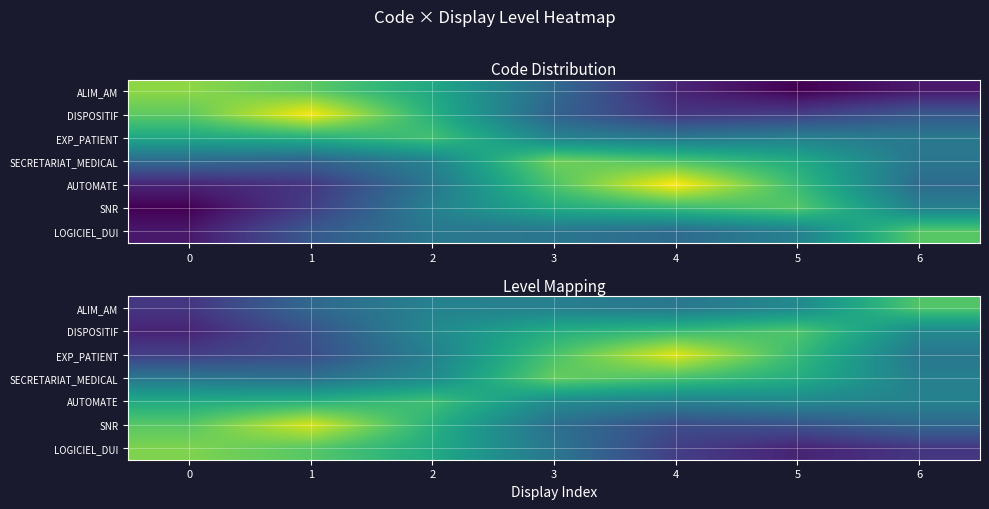

What is the total value across all series at 6?

3.0